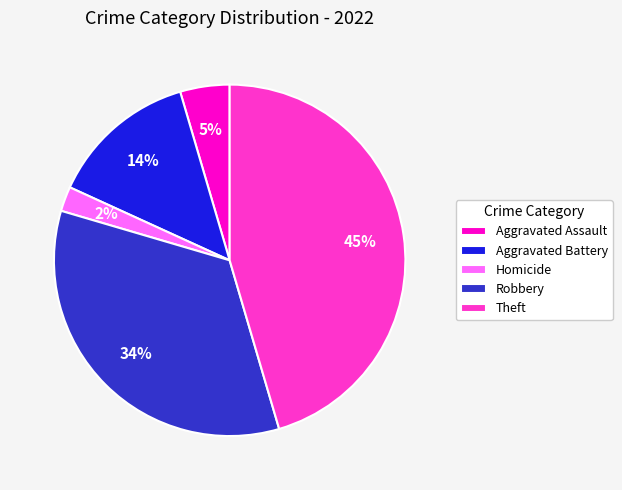

To the nearest percent, what is the difference between the largest and smallest slice percentages?

43%